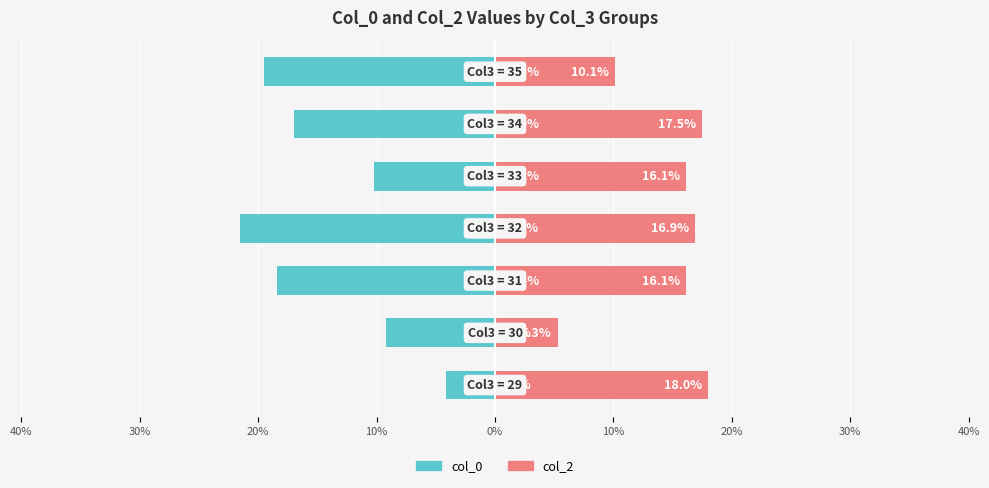

Is the value of col_0 at 20% greater than the value of col_2 at 20%?

No